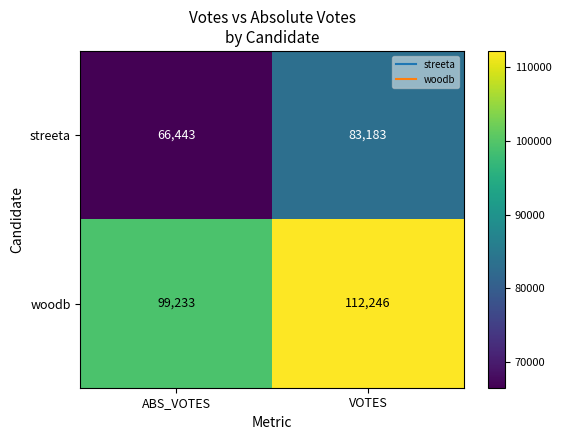

Which label corresponds to the largest value in the chart?

VOTES